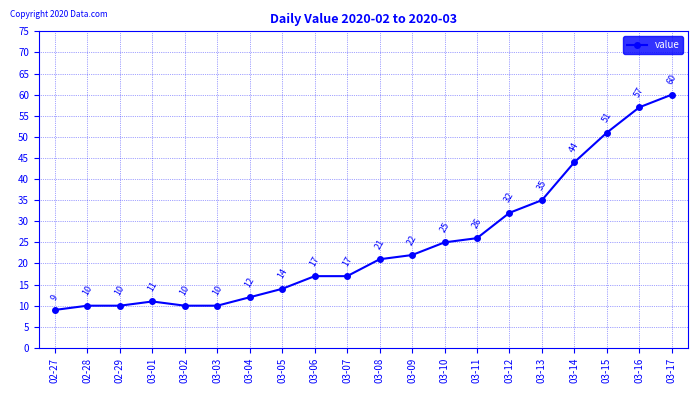

Does the chart have visible grid lines?

Yes